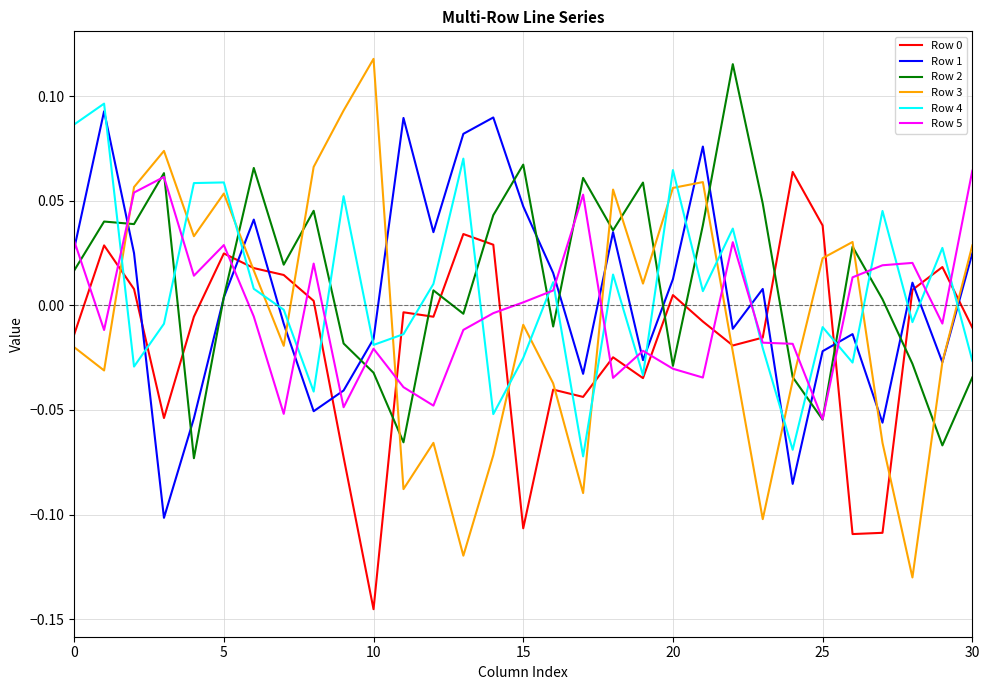

How many intersections are there between Row 3 and Row 2?

11